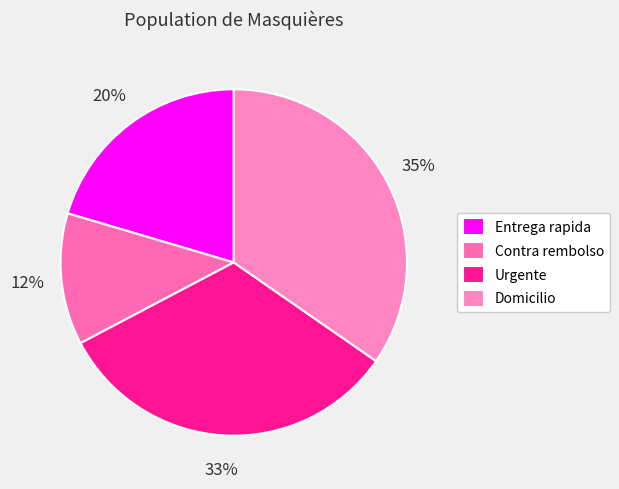

Rank the categories by value from highest to lowest.

Domicilio, Urgente, Entrega rapida, Contra rembolso